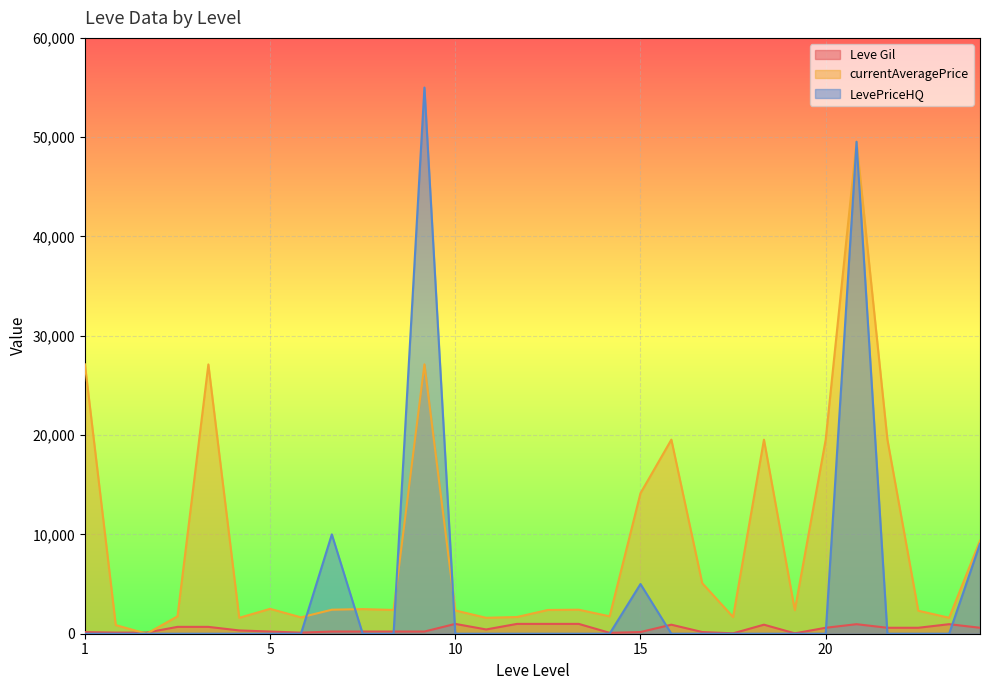

Does the chart display data point markers on the line(s)?

No